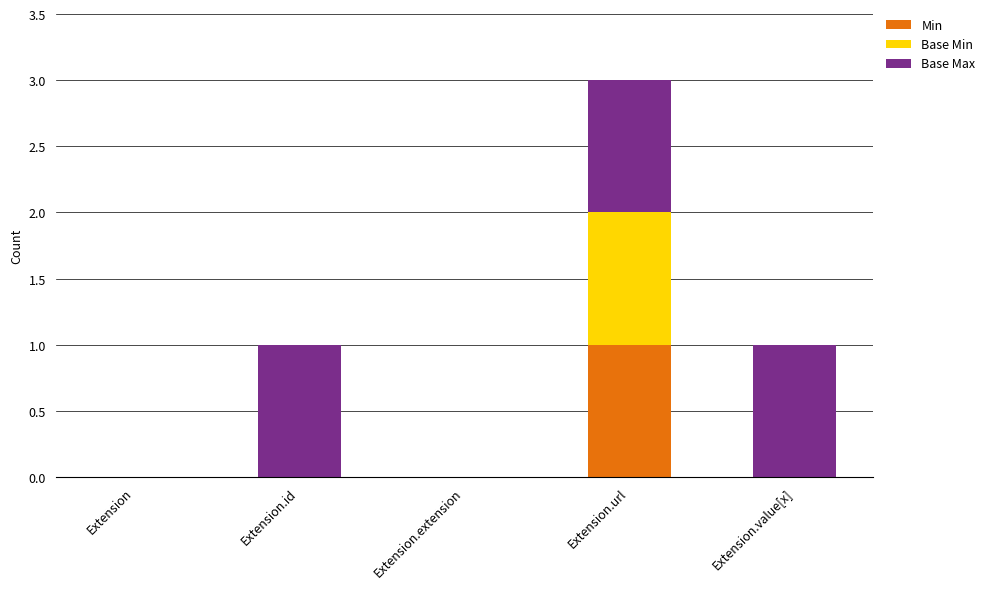

At which label does Min reach its peak?

Extension.url